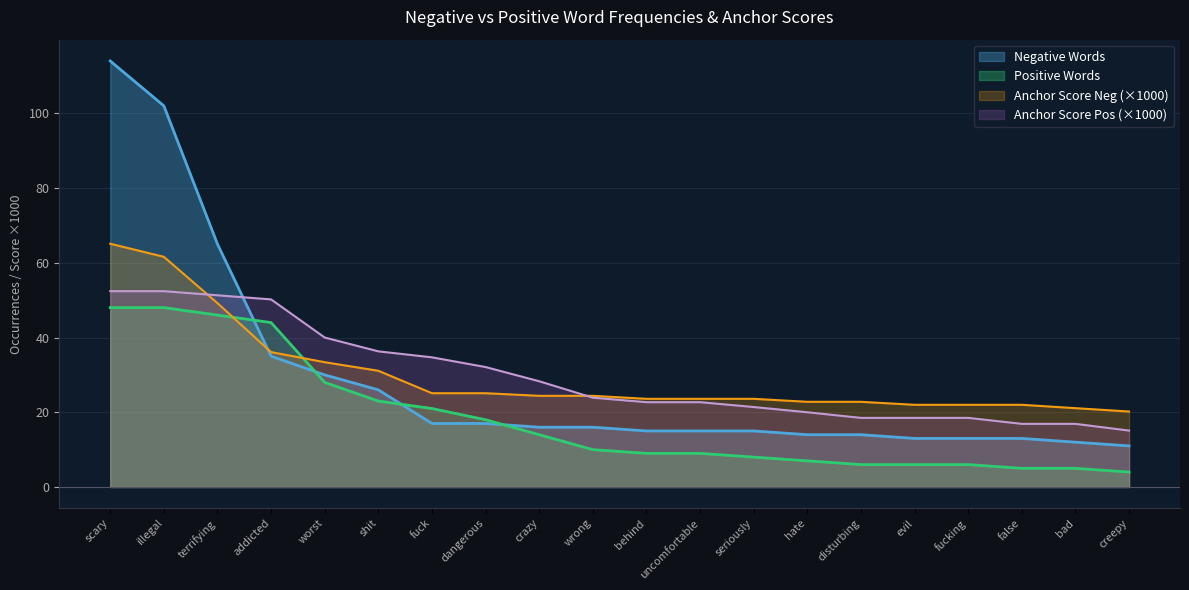

True or false: Anchor Score Neg and Anchor Score Pos intersect in this chart.

True